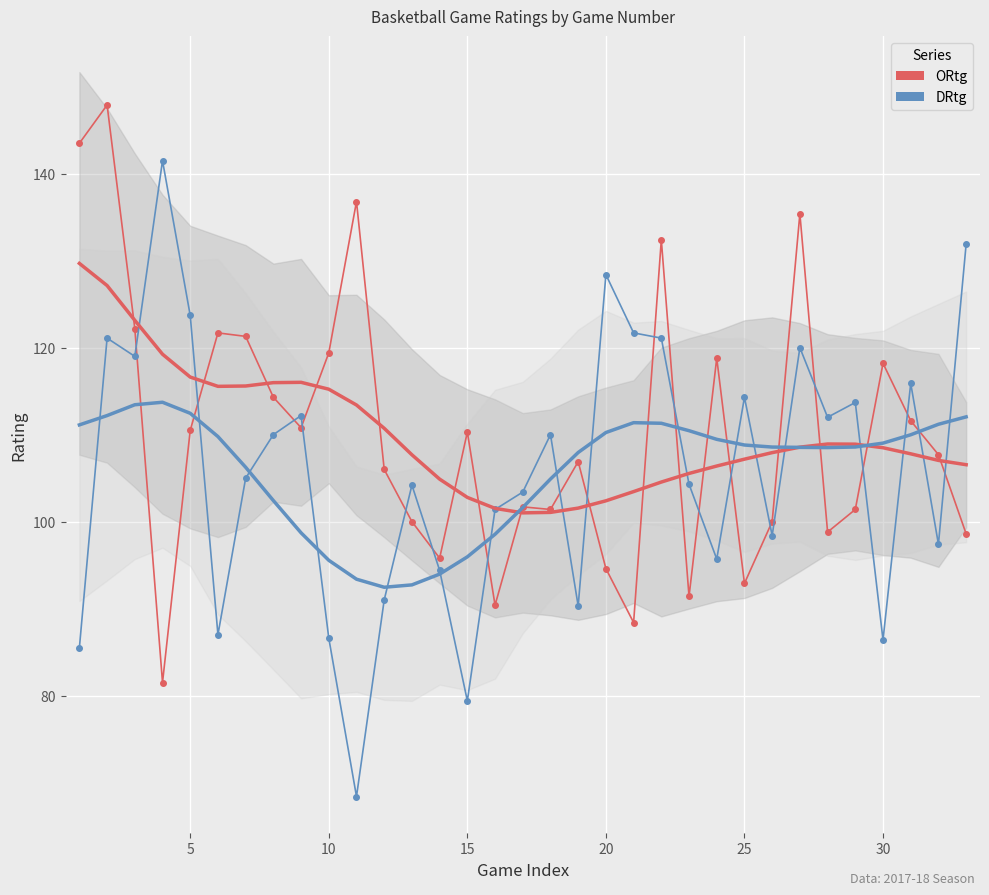

What is the total value across all series at 25?

208.7